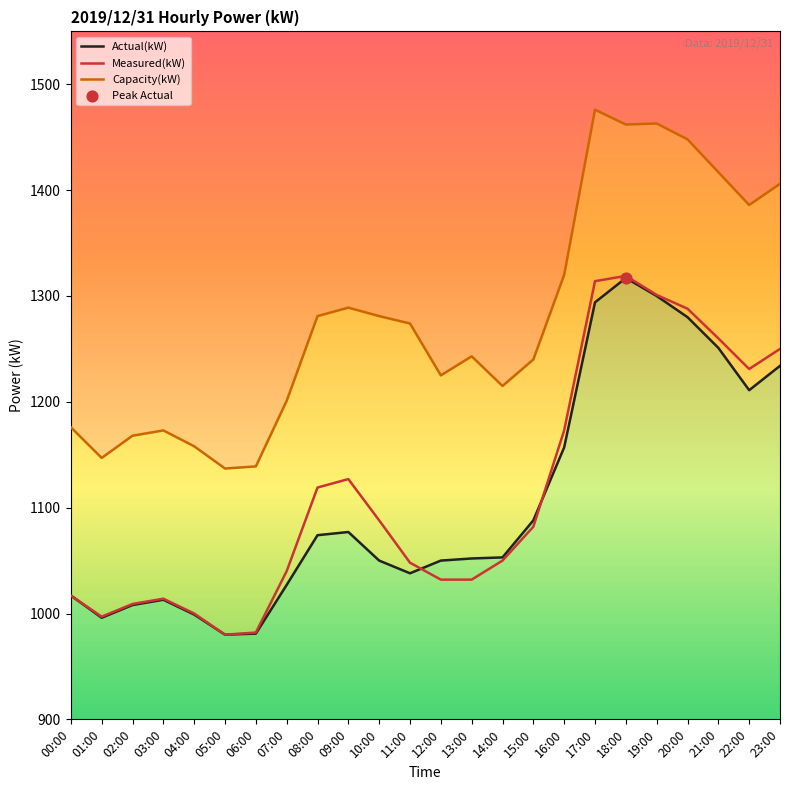

Which series has the largest total across all categories?

Capacity(kW)